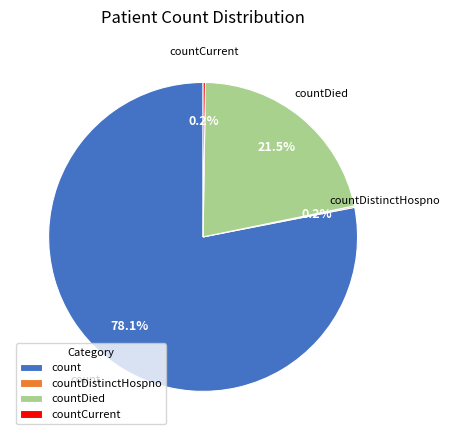

Is count the majority of the pie?

Yes